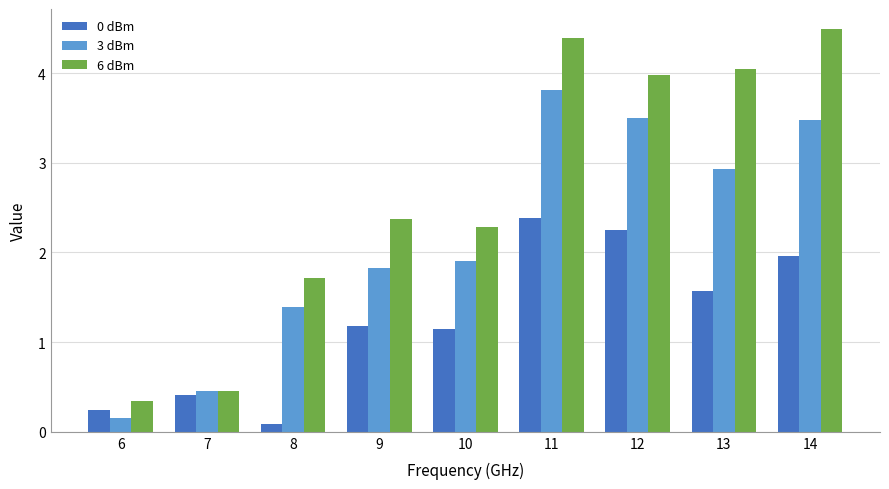

What are all the series names shown in the legend?

0 dBm, 3 dBm, 6 dBm